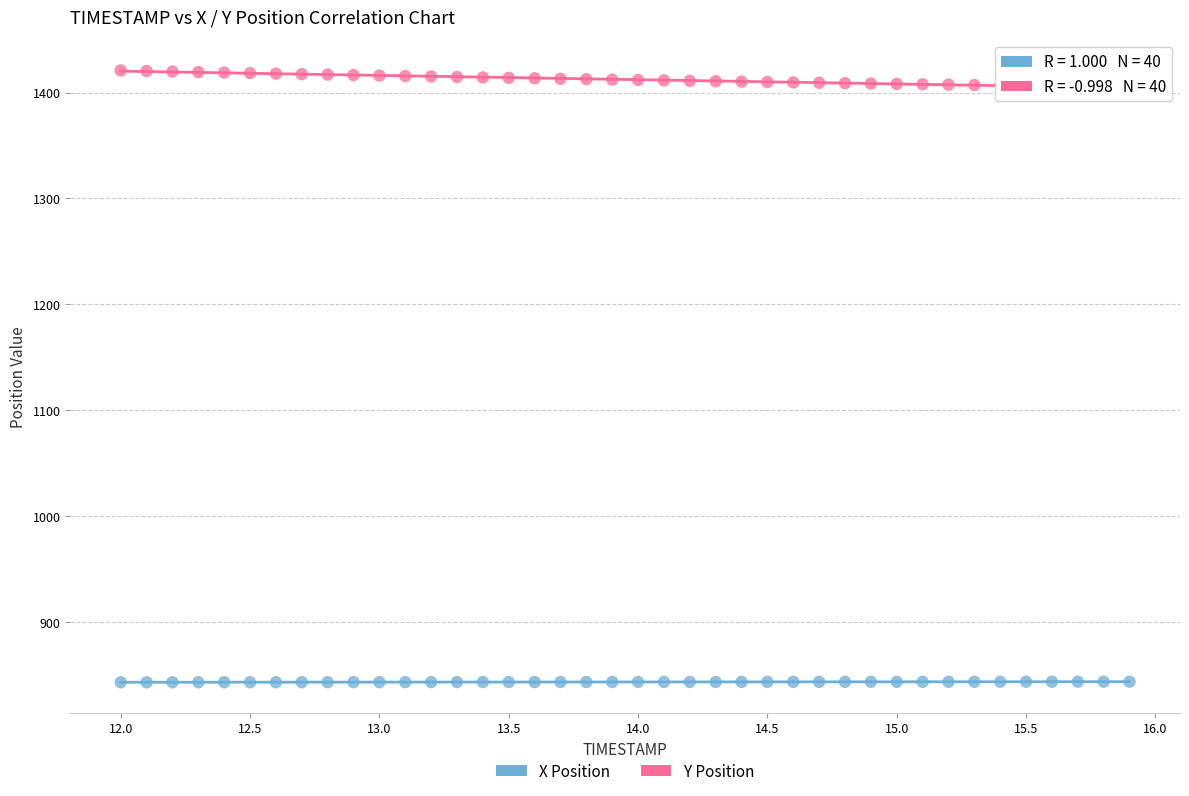

Which series contains the lowest Y value?

X Position